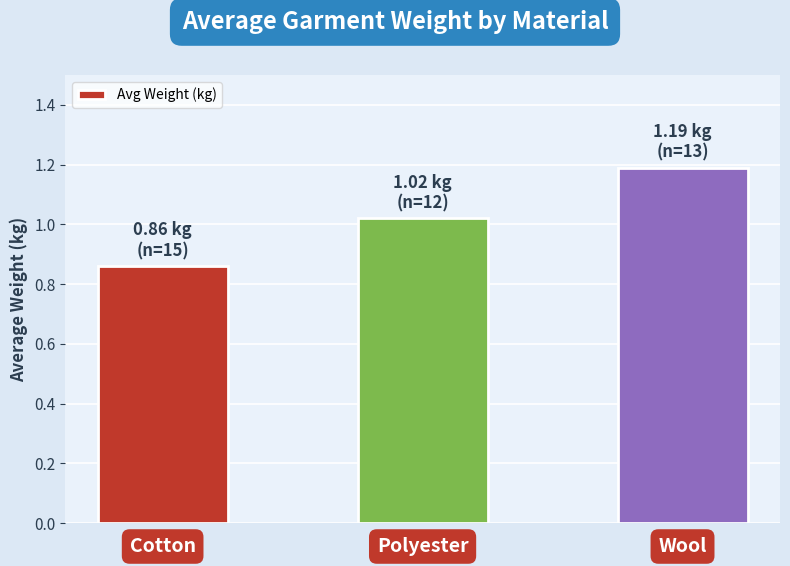

The chart shows a value of 0.3 at Wool. True or false?

False